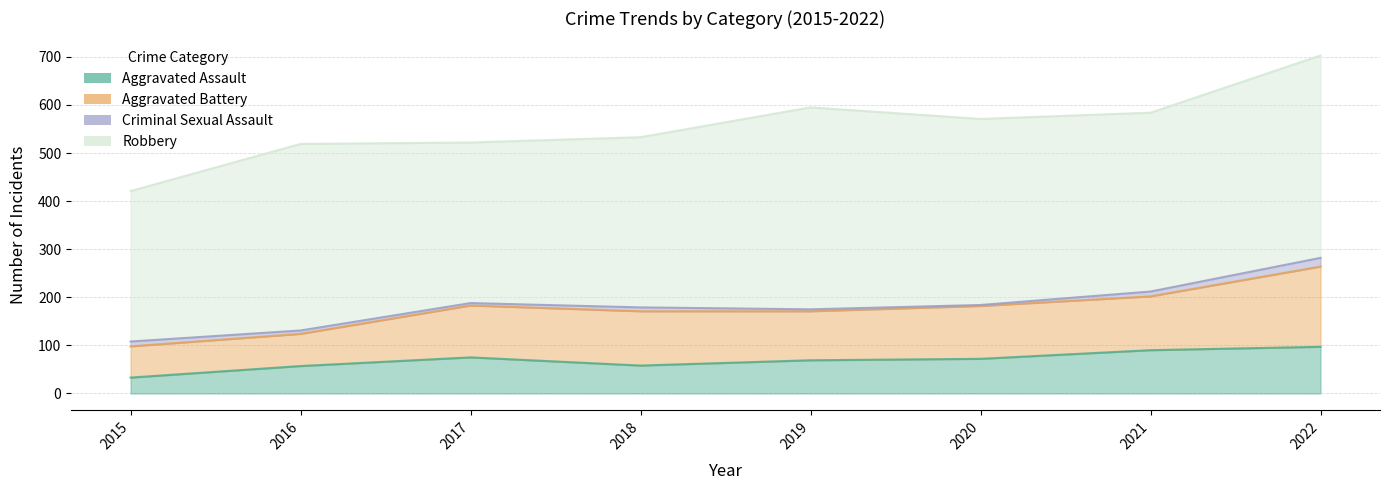

Is it true that Aggravated Assault equals 37 at 2020?

False